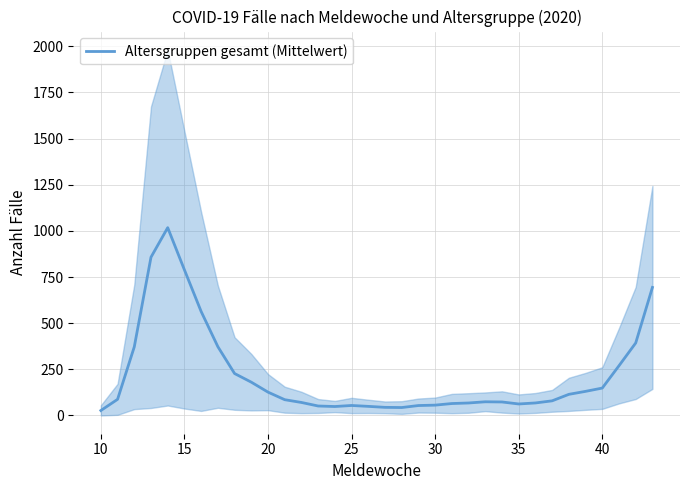

What is the greatest value displayed?

1017.5